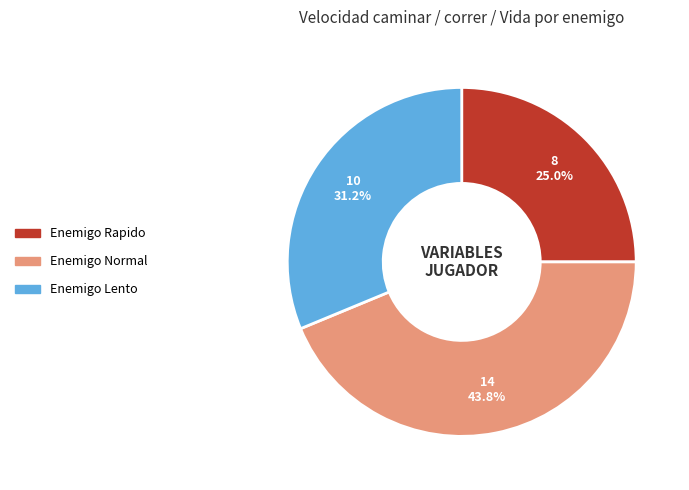

To the nearest percent, what is the combined percentage of Enemigo Lento and Enemigo Normal?

75%